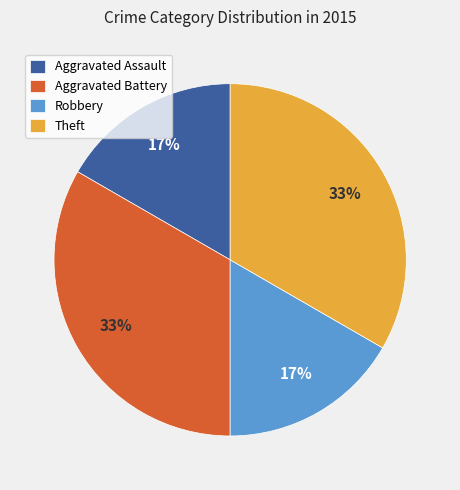

How many slices are in this pie chart?

4